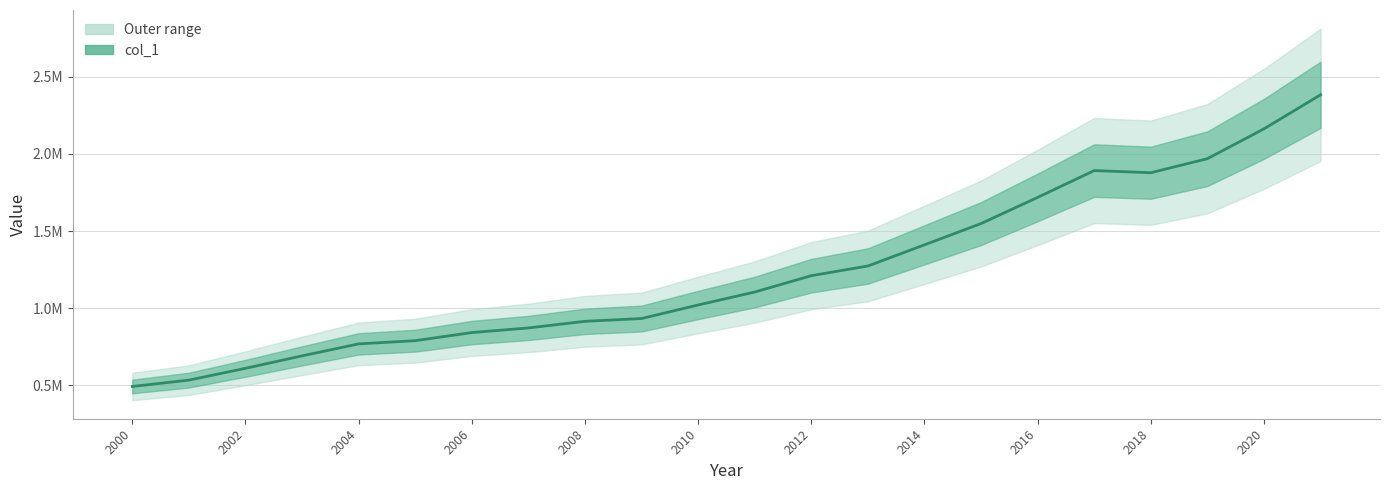

What is the greatest value displayed?

2383374